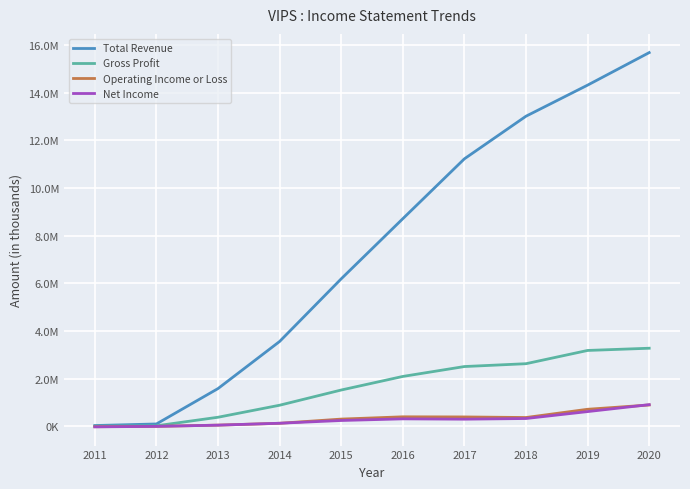

At which category does the chart reach its peak across all series?

2020